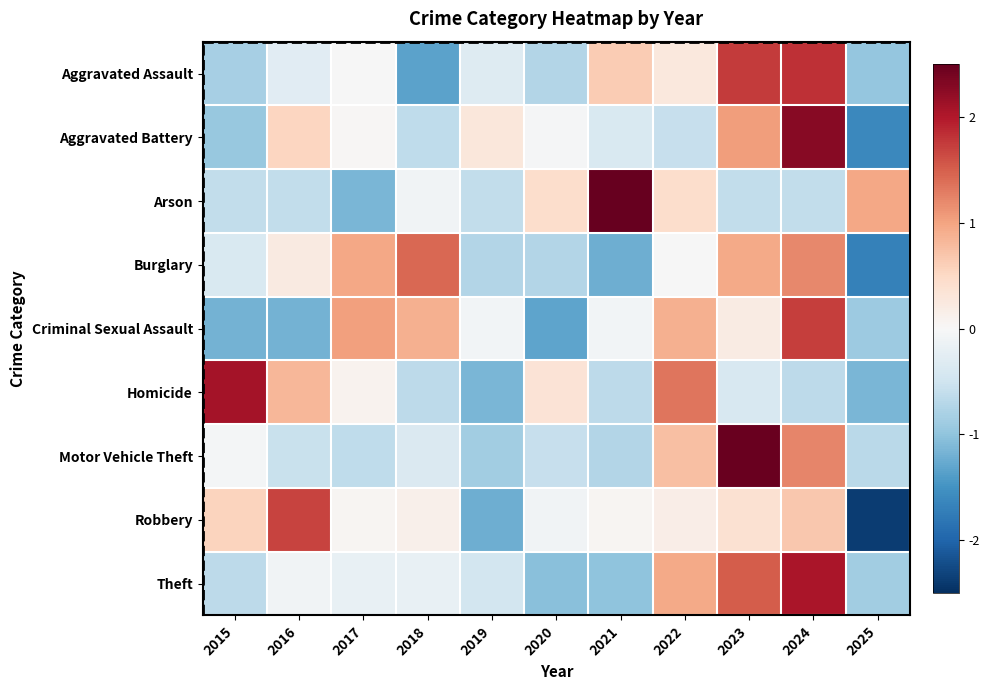

Which series has the largest total across all categories?

Motor Vehicle Theft